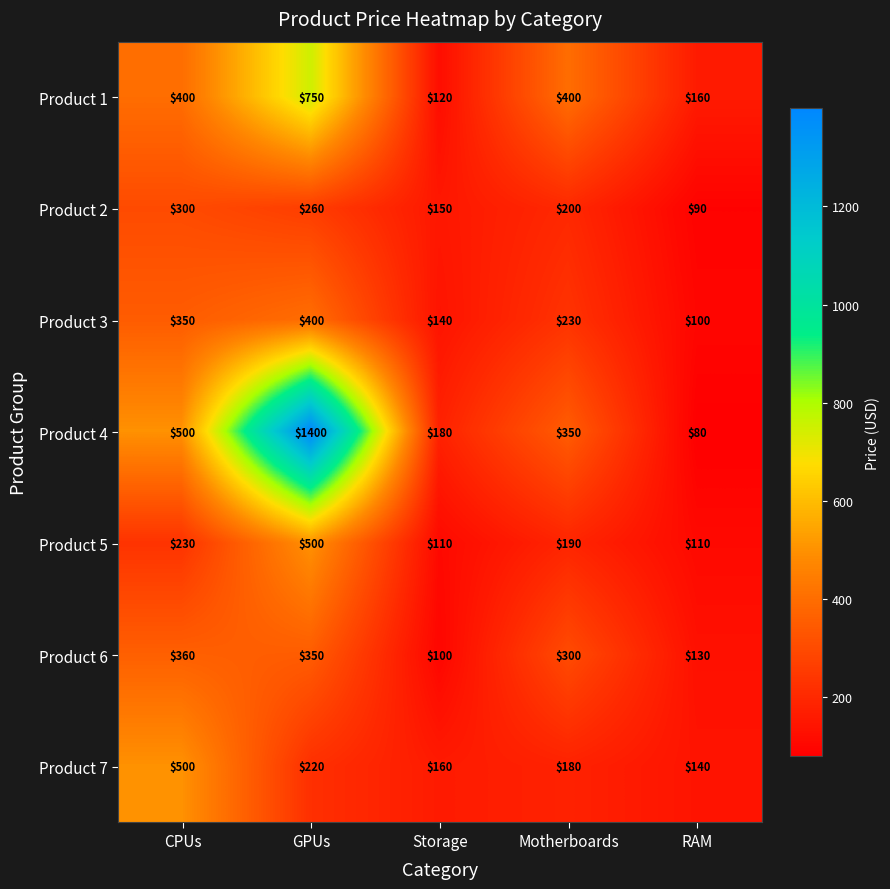

How many series are shown in this chart?

7